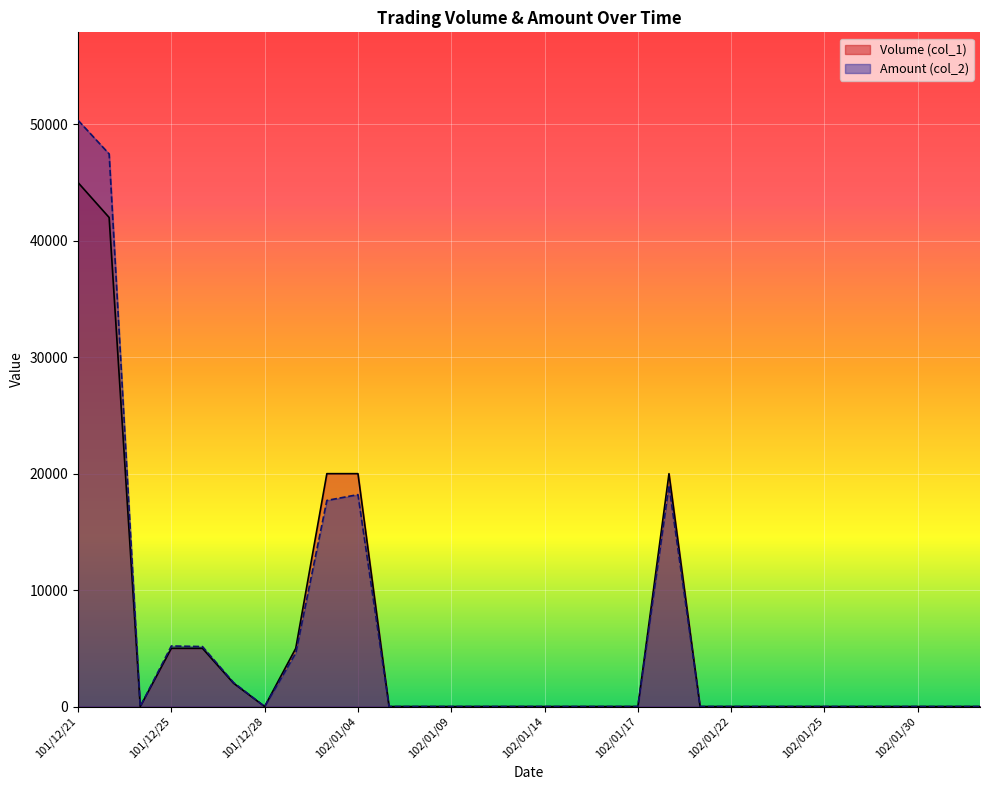

How many interior local valleys does the Amount (col_2) series have?

2